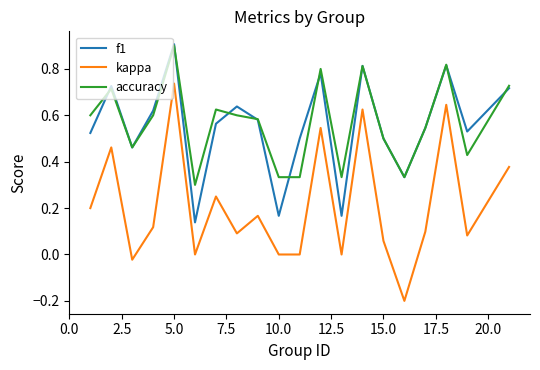

Which series has the largest range (max minus min)?

kappa